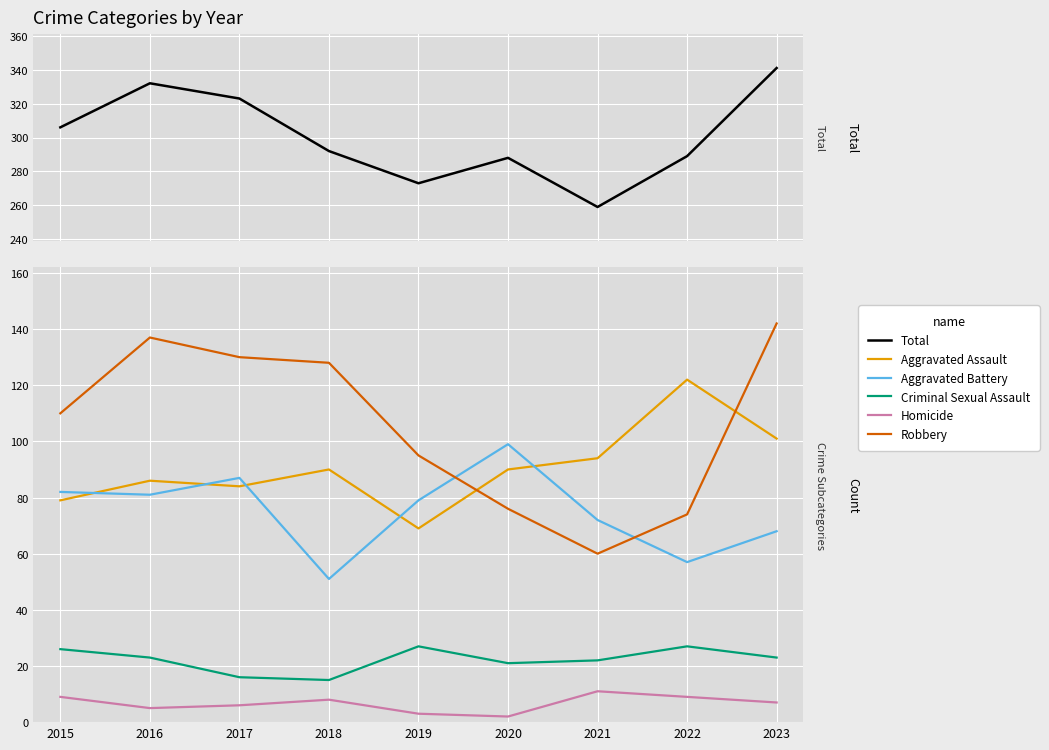

Reading left to right, transcribe all the data shown in this chart.

Total: 2015=306	2016=332	2017=323	2018=292	2019=273	2020=288	2021=259	2022=289	2023=341
Aggravated Assault: 2015=79	2016=86	2017=84	2018=90	2019=69	2020=90	2021=94	2022=122	2023=101
Aggravated Battery: 2015=82	2016=81	2017=87	2018=51	2019=79	2020=99	2021=72	2022=57	2023=68
Criminal Sexual Assault: 2015=26	2016=23	2017=16	2018=15	2019=27	2020=21	2021=22	2022=27	2023=23
Homicide: 2015=9	2016=5	2017=6	2018=8	2019=3	2020=2	2021=11	2022=9	2023=7
Robbery: 2015=110	2016=137	2017=130	2018=128	2019=95	2020=76	2021=60	2022=74	2023=142